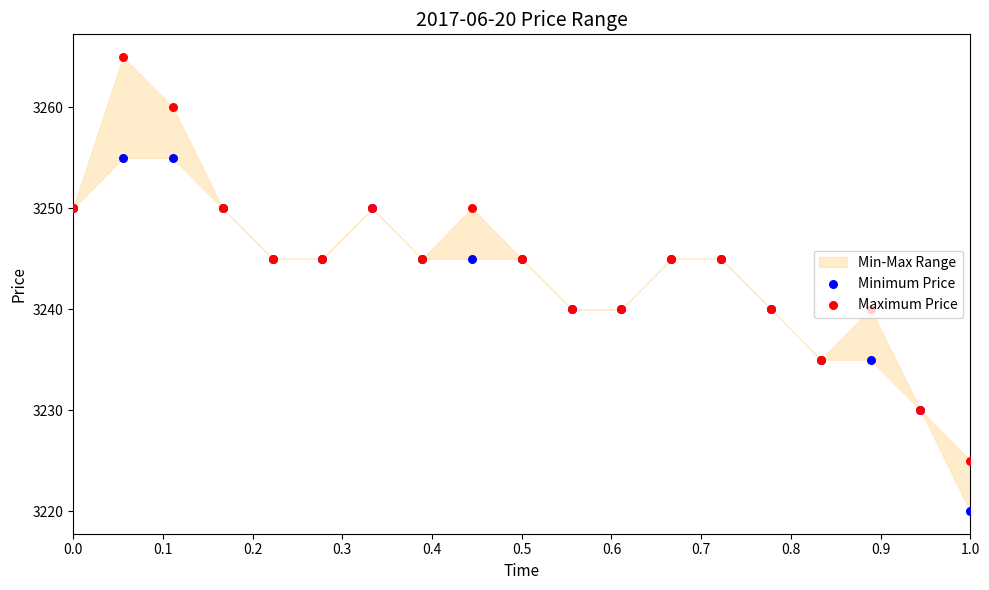

At how many categories does at least one series exceed 3243?

12